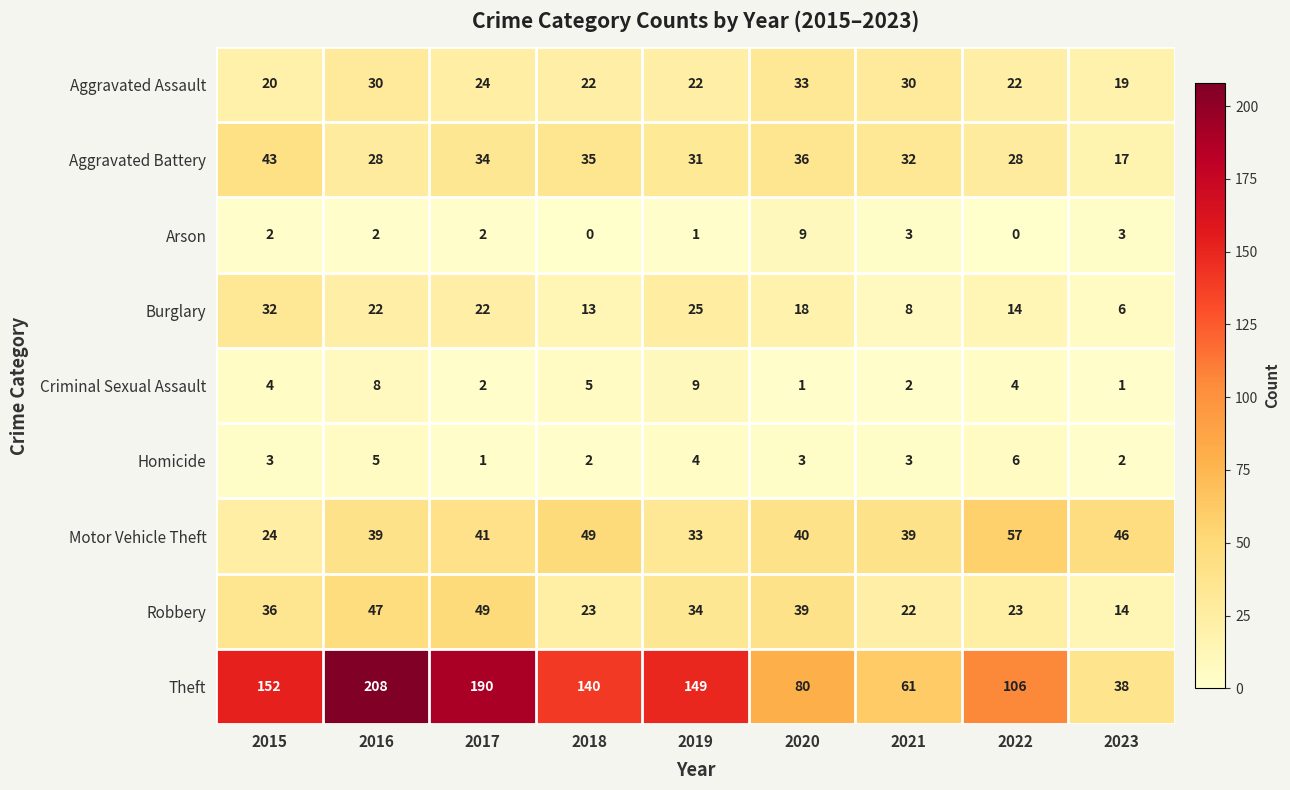

What is the difference between the maximum and second lowest values in the Robbery series?

27